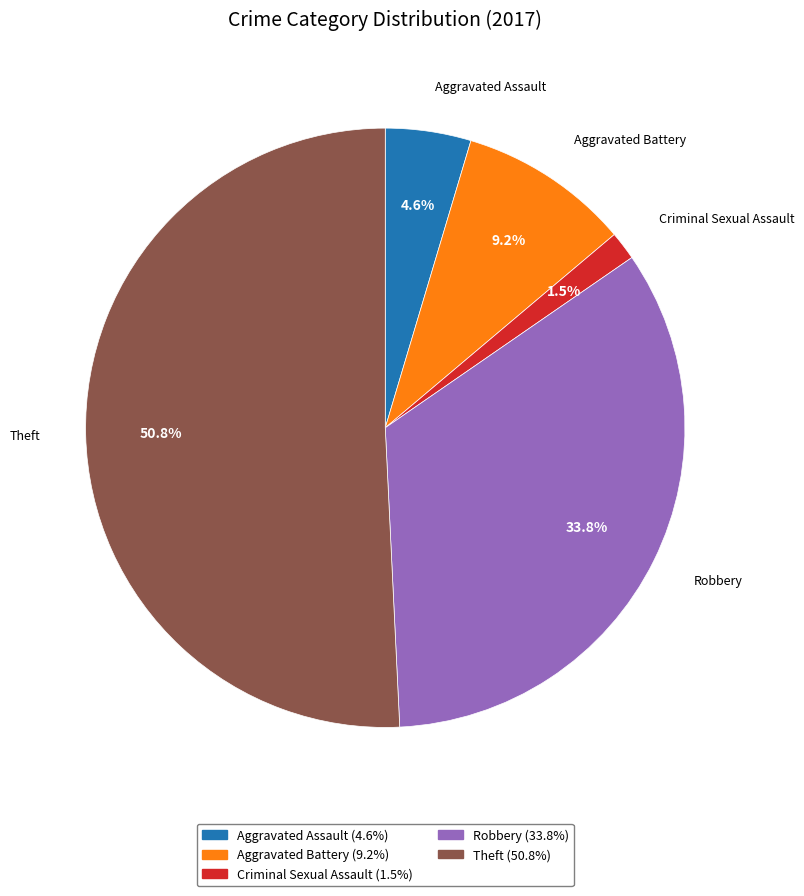

Is there any slice that represents more than half of the pie?

Yes